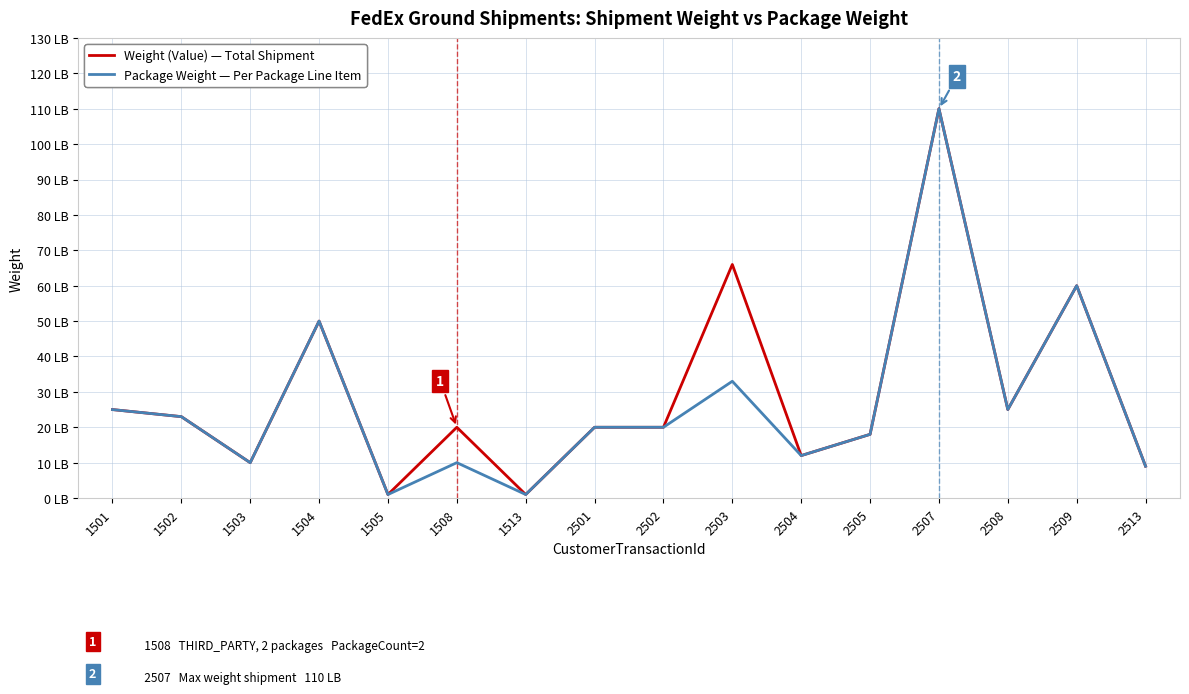

Between 2503 and 2513, which series saw the biggest shift?

Weight (Value) — Total Shipment